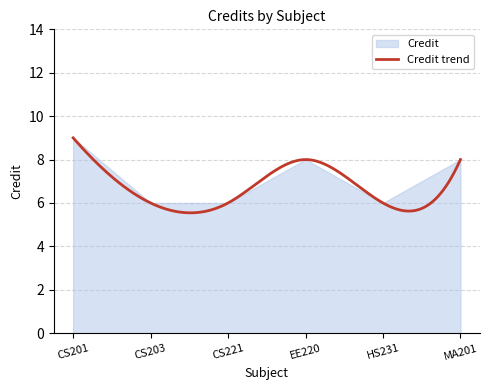

Between EE220 and HS231, which is larger?

EE220